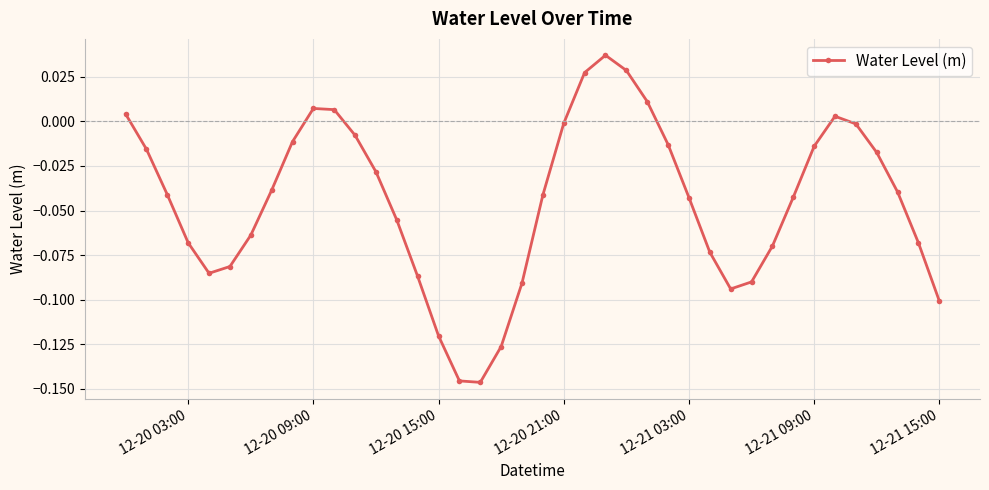

True or false: the data has more than 1 interior local peaks.

True